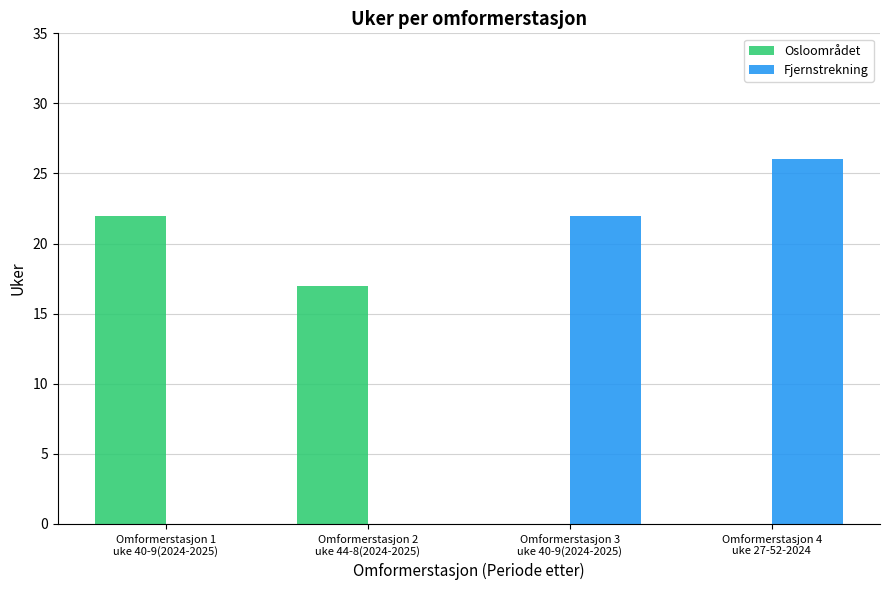

Which series has the largest total across all categories?

Fjernstrekning